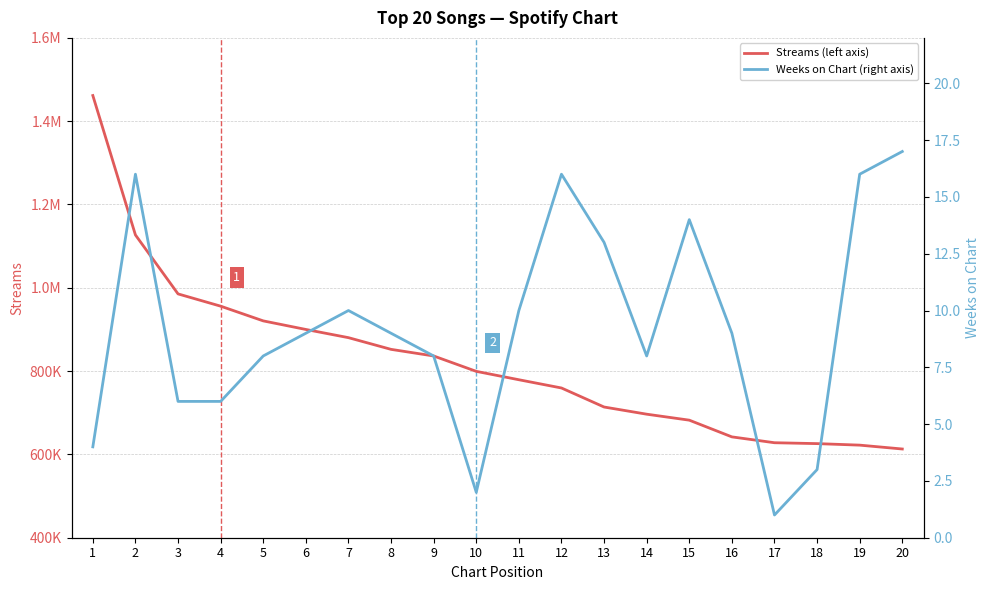

True or false: Streams (left axis) and Weeks on Chart (right axis) cross at least once.

False